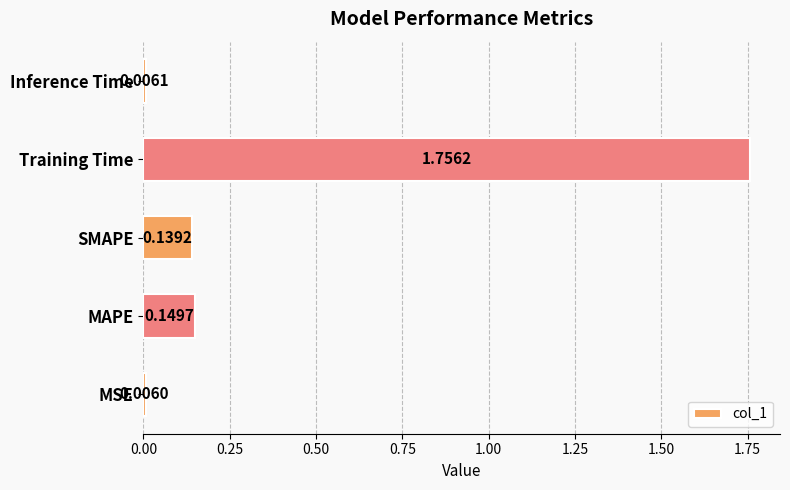

Where is the data nearest to the value 0?

MSE